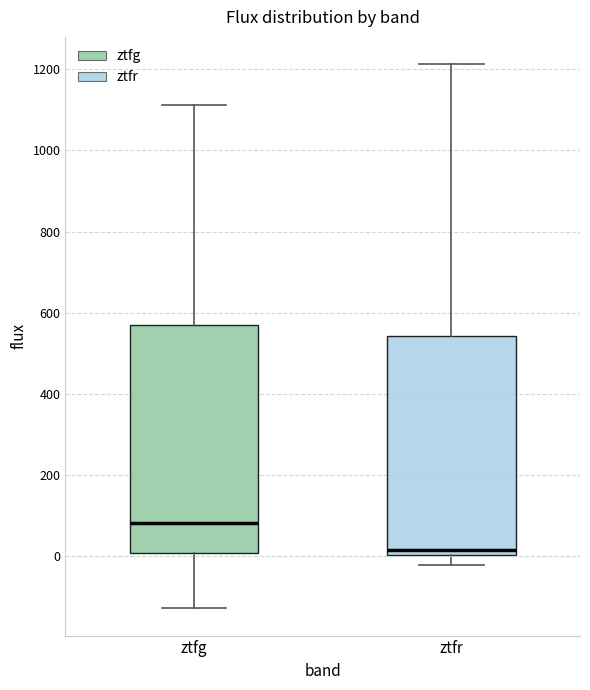

Reading left to right, read every box against the y-axis: the position of its median line, the range the box covers, and the ends of its whiskers. The values are not printed on the chart, so give them approximately, as read against the axis.

ztfg: median 80, box 0 to 580, whiskers -120 to 1120
ztfr: median 20, box 0 to 540, whiskers -20 to 1220